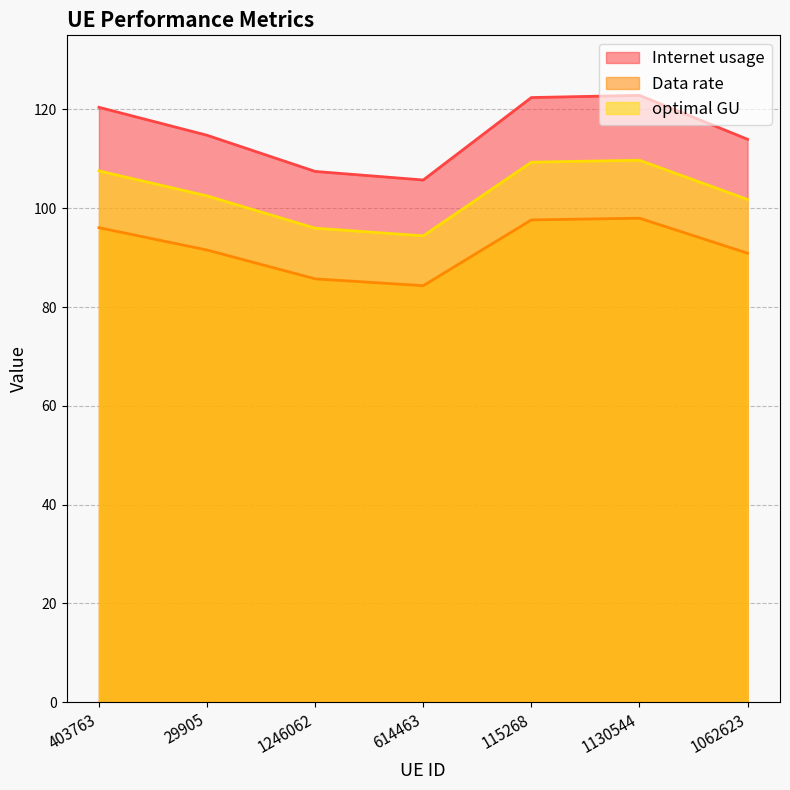

At 1246062, list the series in order from smallest to largest.

Data rate, optimal GU, Internet usage